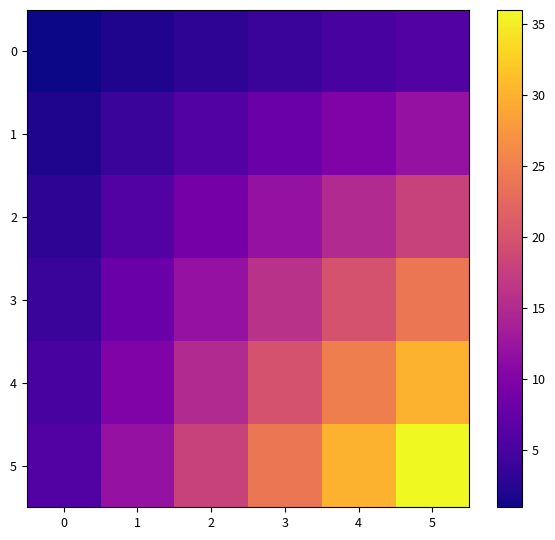

What is the total value across all series at 4?

105